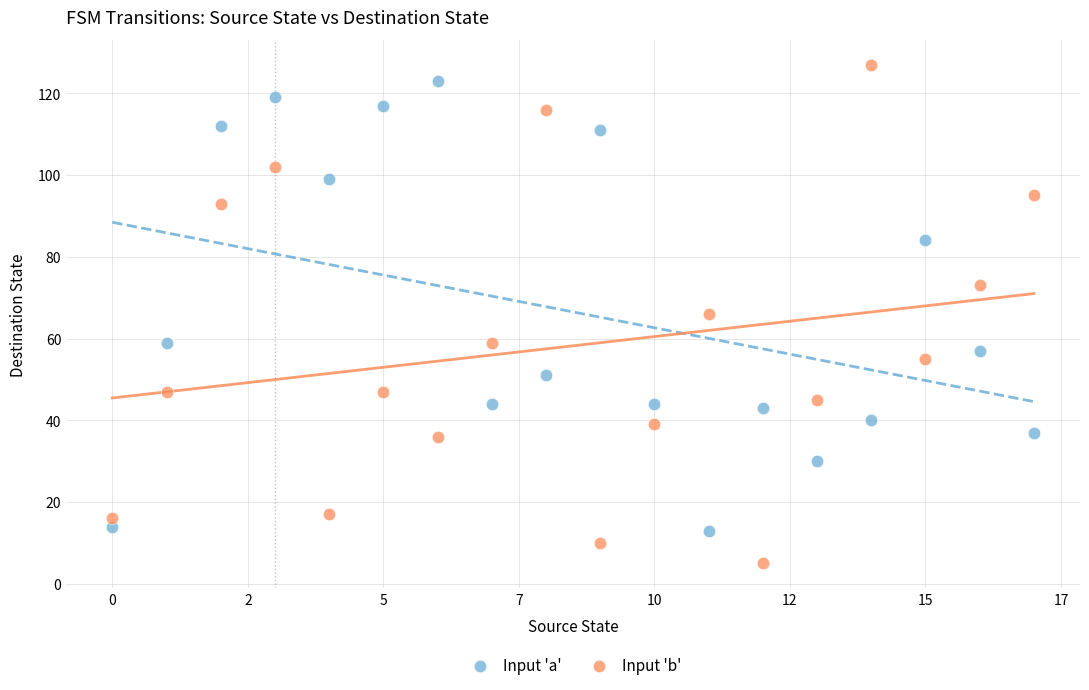

Which series has the largest Y range (max minus min)?

Input 'b'